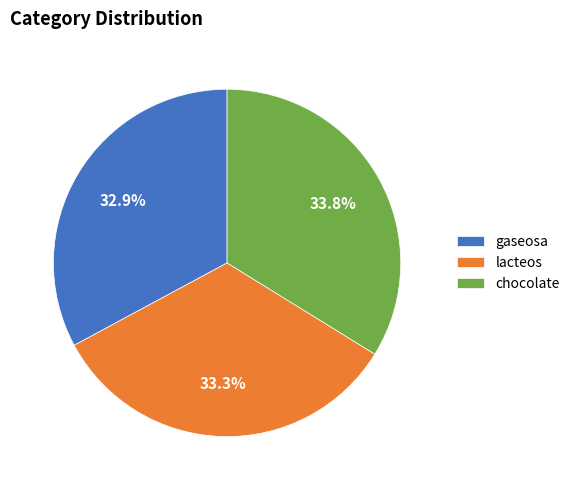

Between gaseosa and chocolate, which is larger?

chocolate